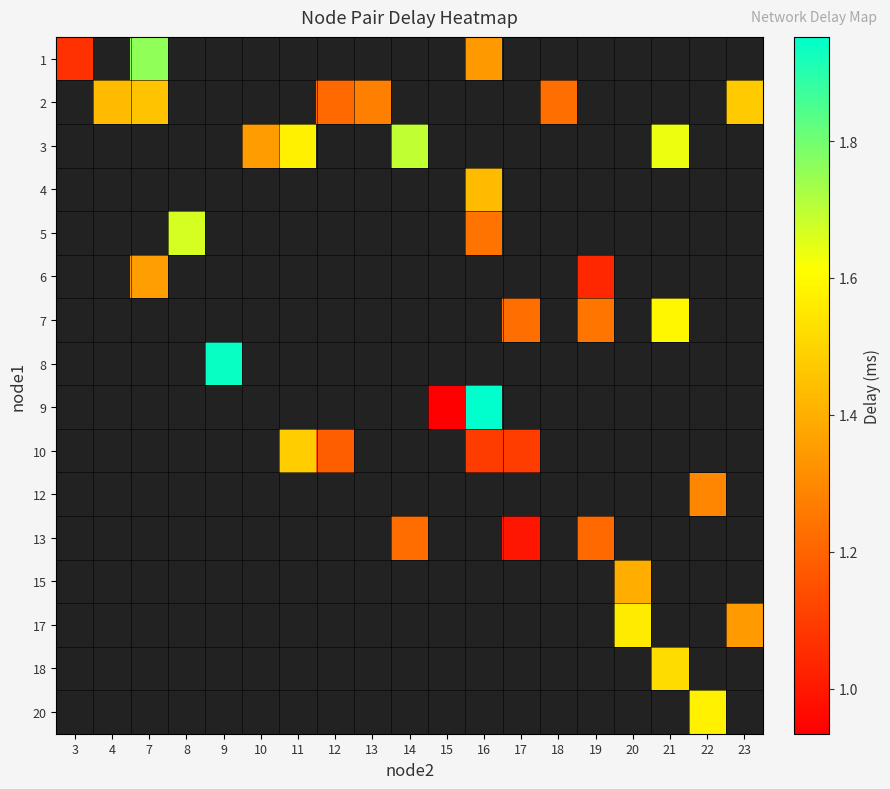

Is the value of 8 at 14 greater than the value of 17 at 14?

No